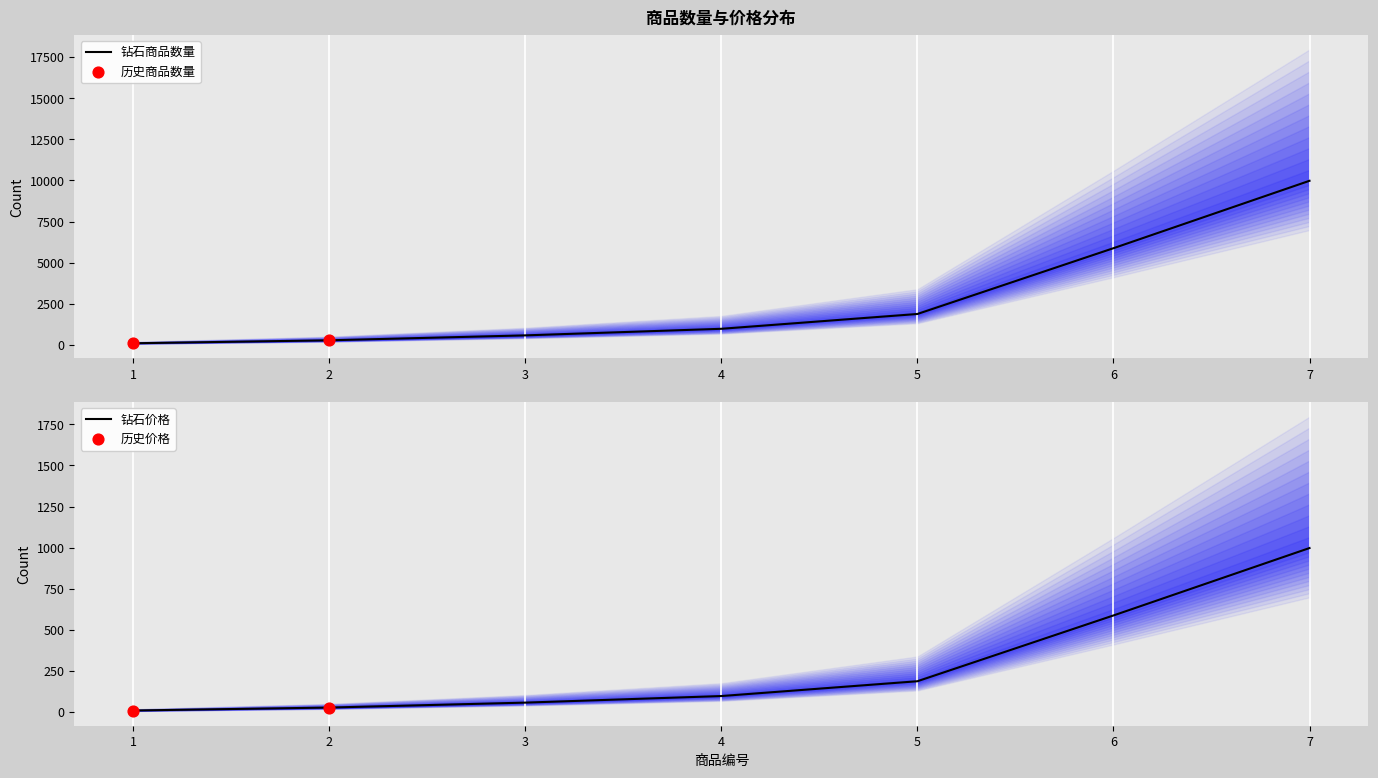

At which category is the sum across all series the highest?

7